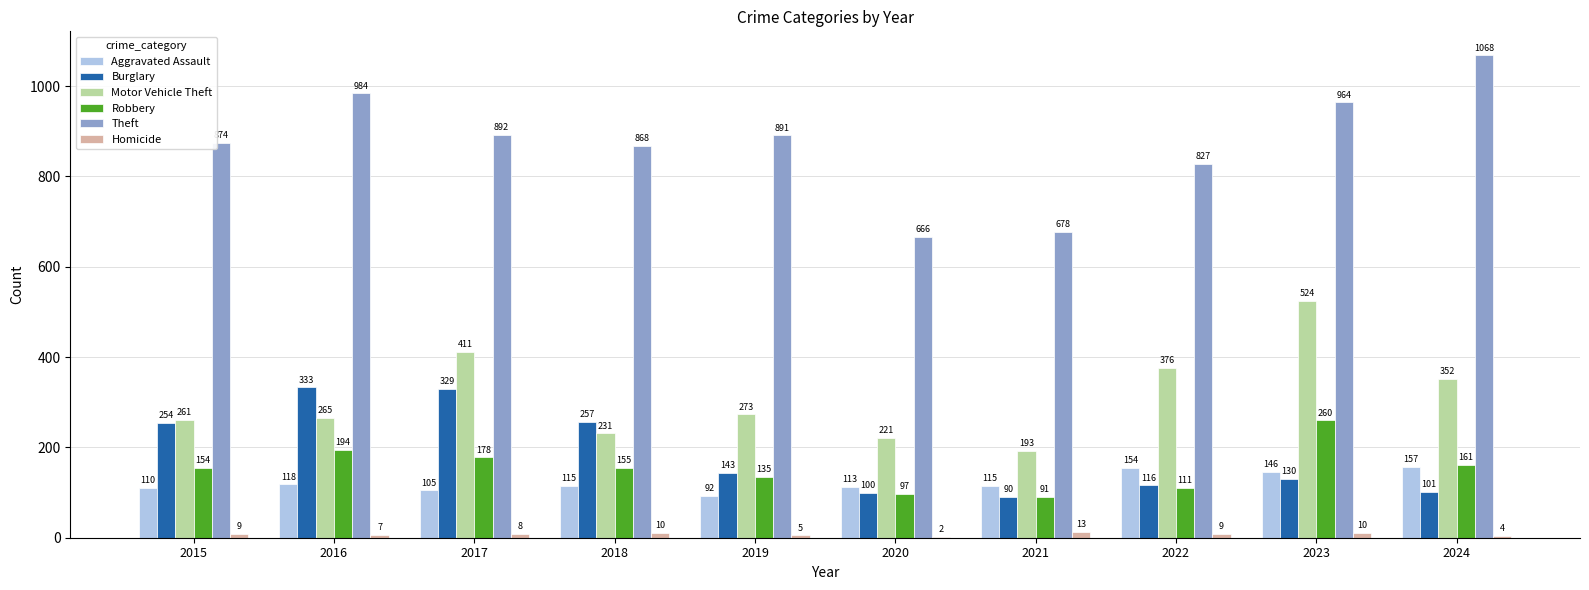

What is the average value of the Robbery series?

154